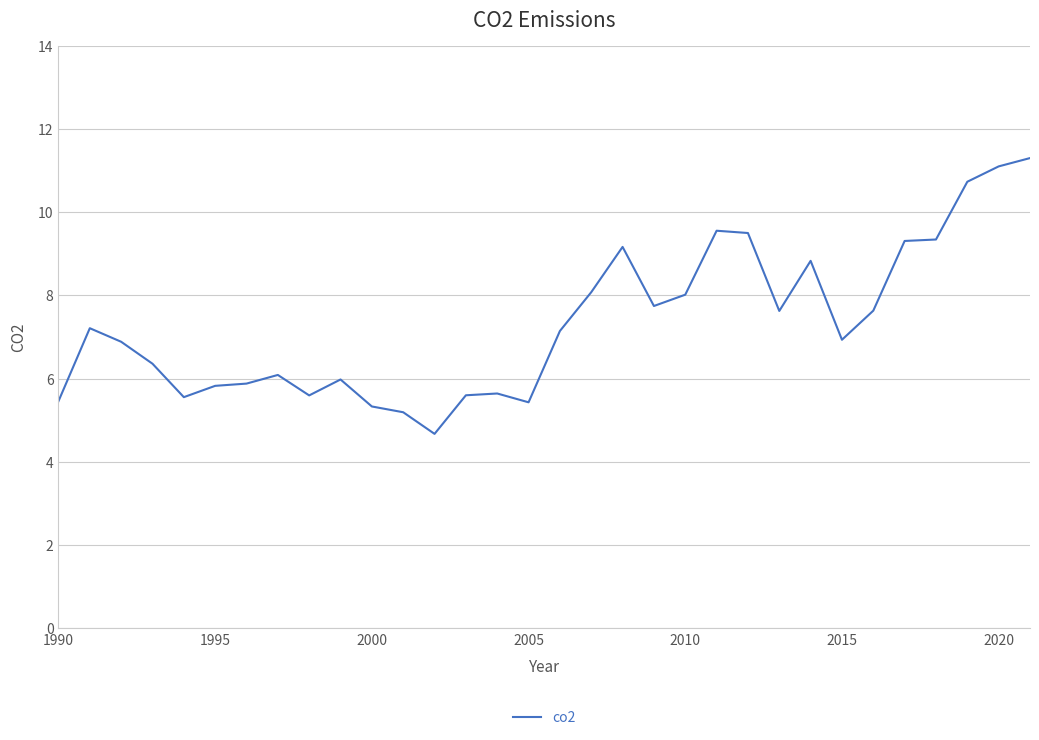

What is the greatest value displayed?

11.3